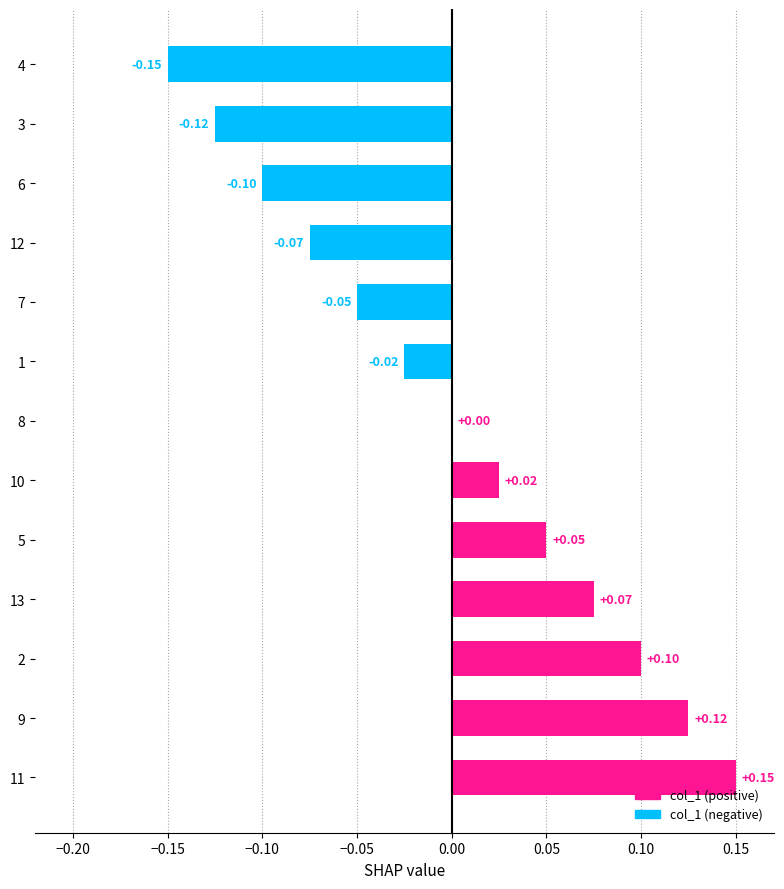

What is the change in value from 12 to 8?

+0.1